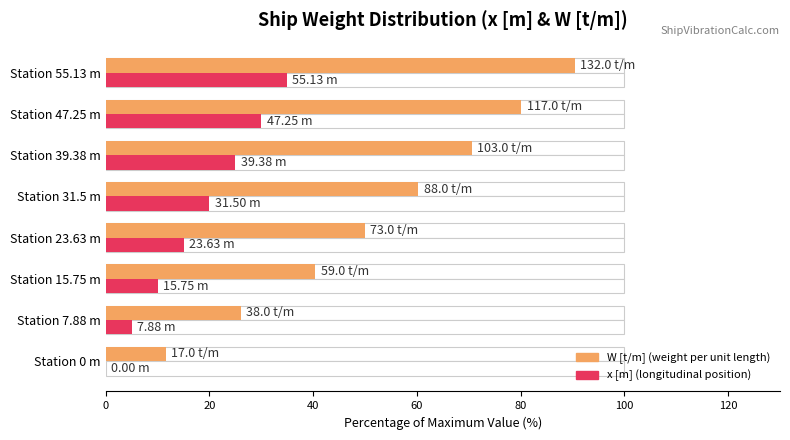

At Station 0 m, list the series in order from largest to smallest.

W [t/m], x [m]